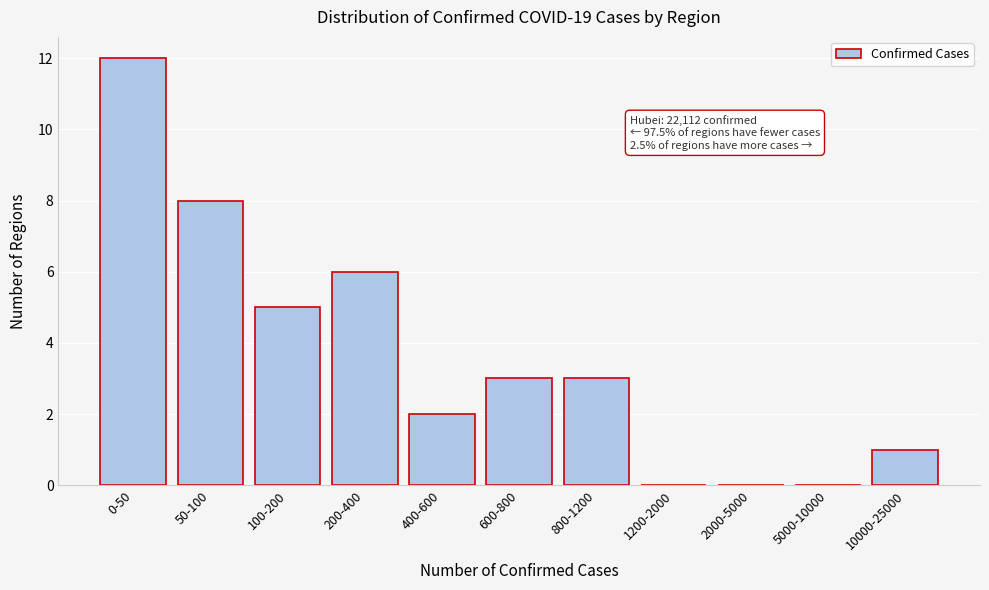

Reading left to right, list all the values displayed in this chart.

0-50=12	50-100=8	100-200=5	200-400=6	400-600=2	600-800=3	800-1200=3	1200-2000=0	2000-5000=0	5000-10000=0	10000-25000=1